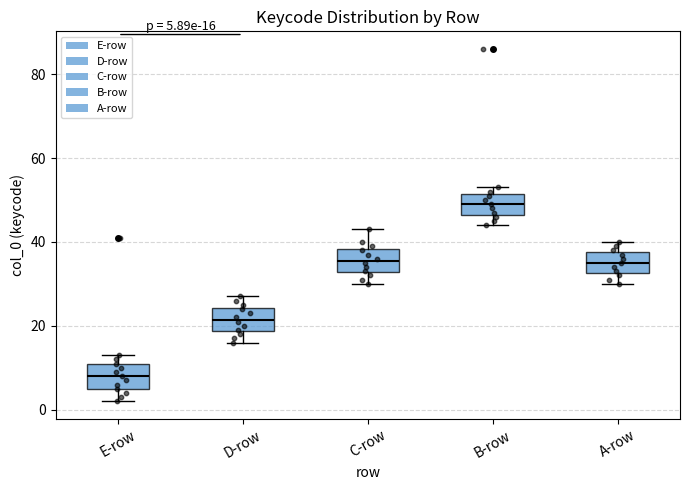

Which box's median line is the lowest?

E-row